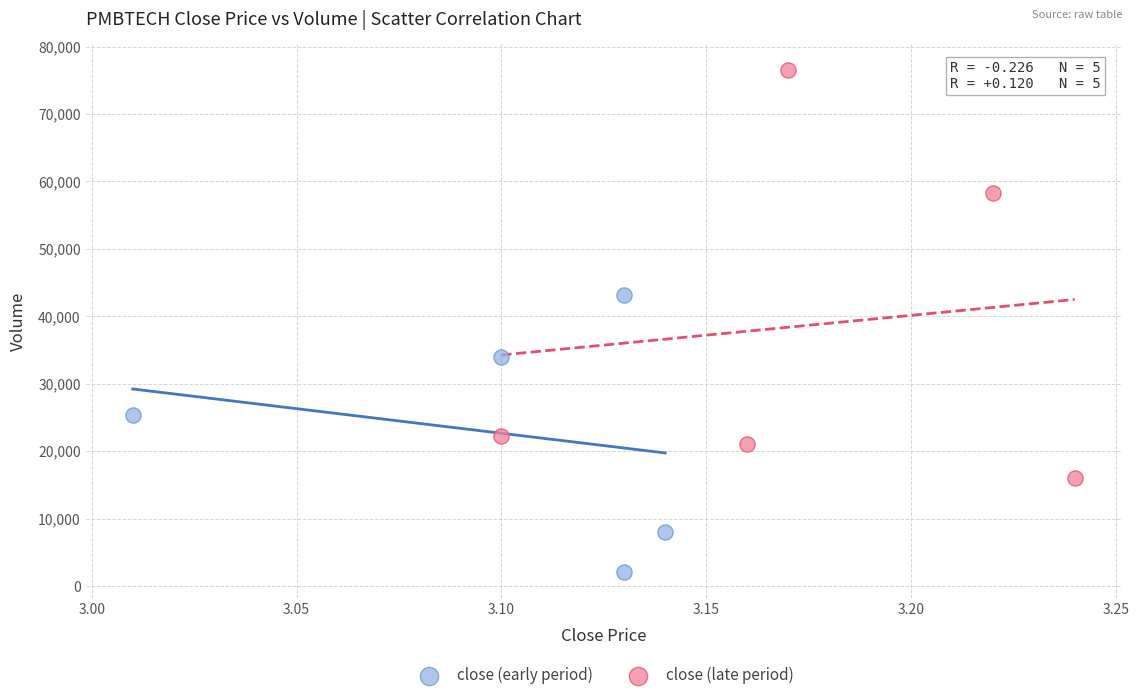

Which series has the largest Y range (max minus min)?

close (late period)